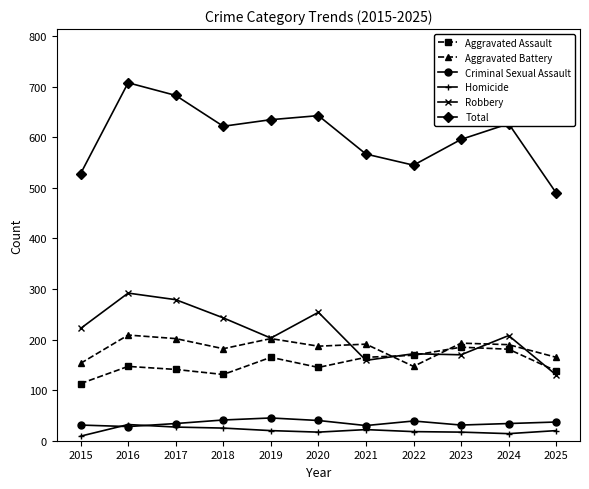

Where do Aggravated Battery and Aggravated Assault first cross each other?

2021 and 2022